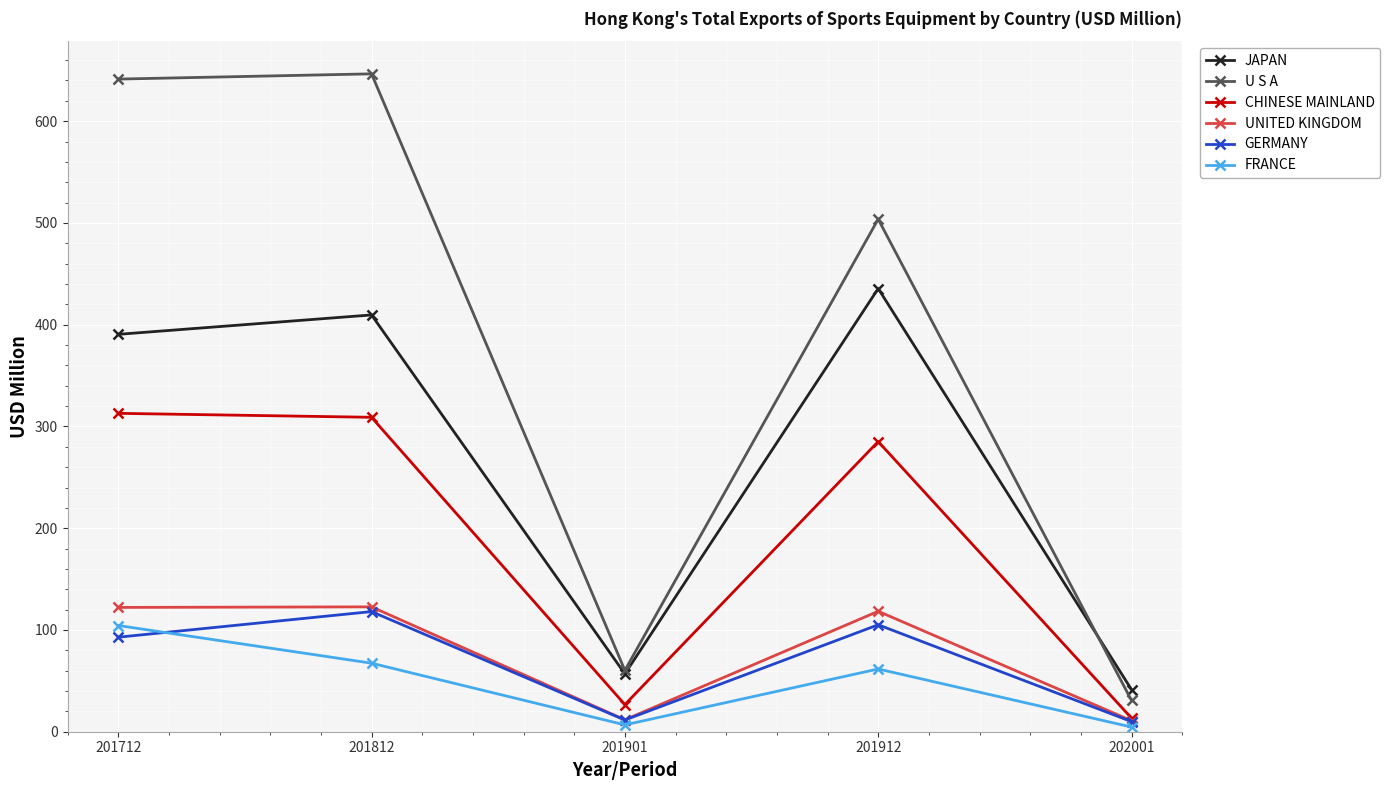

The FRANCE series shows 185.7 at 201712. True or false?

False